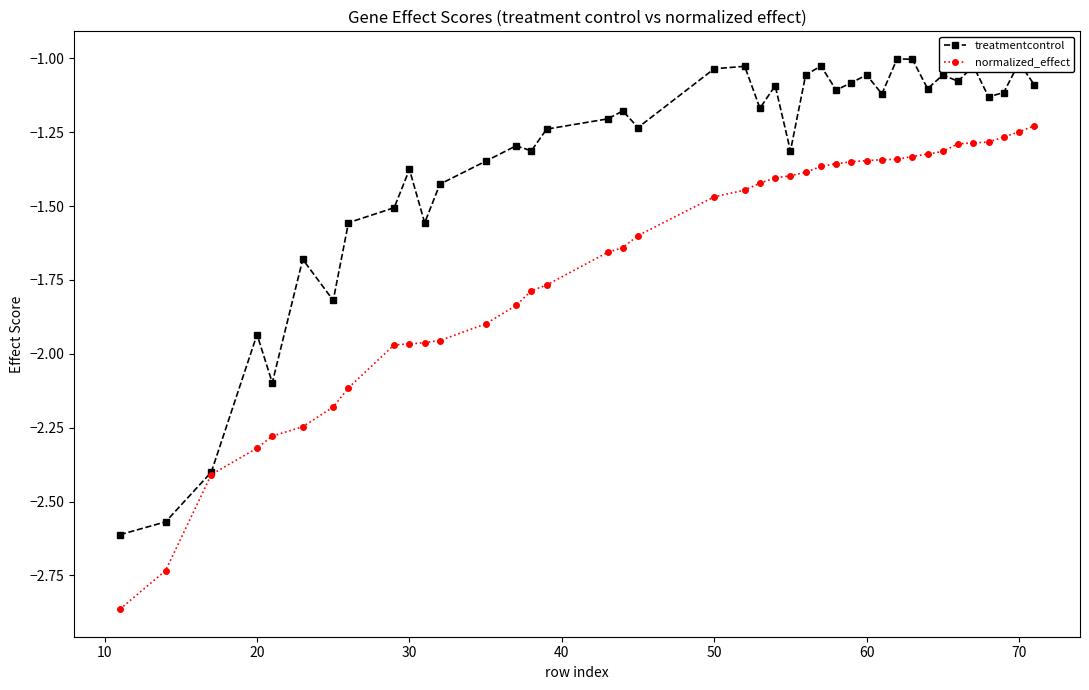

Rank the series by their average value, from highest to lowest.

treatmentcontrol, normalized_effect